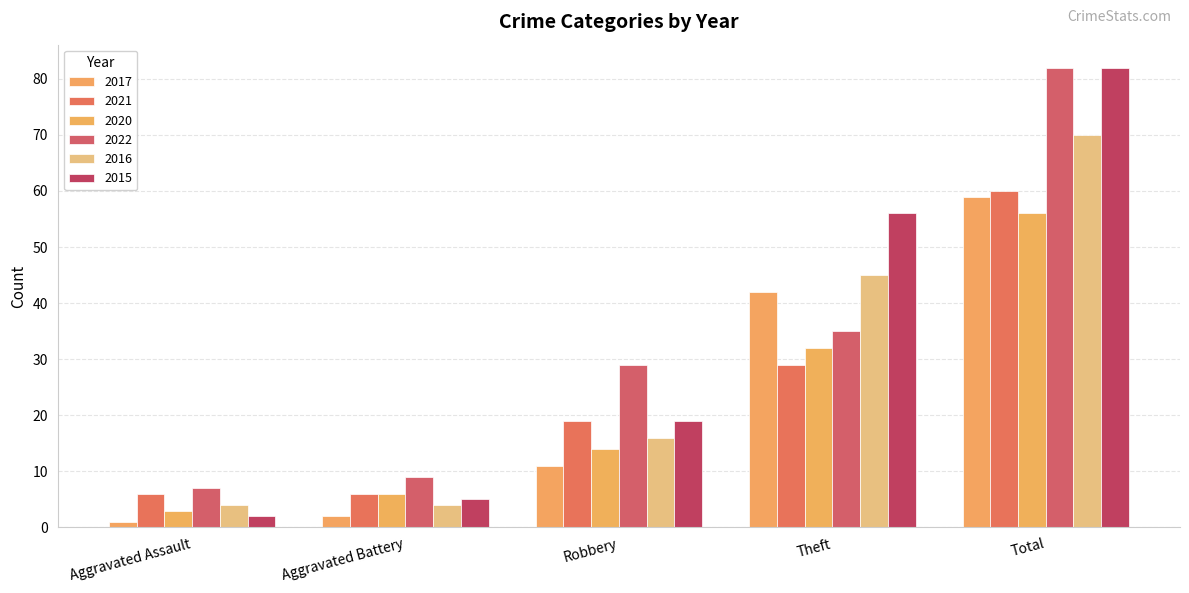

Which has a higher value, Total or Robbery?

Total